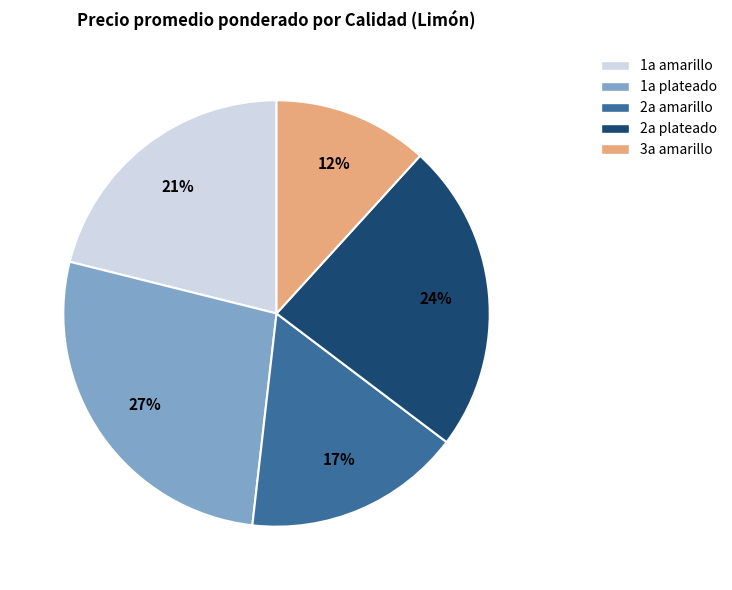

Between 3a amarillo and 2a plateado, which is larger?

2a plateado